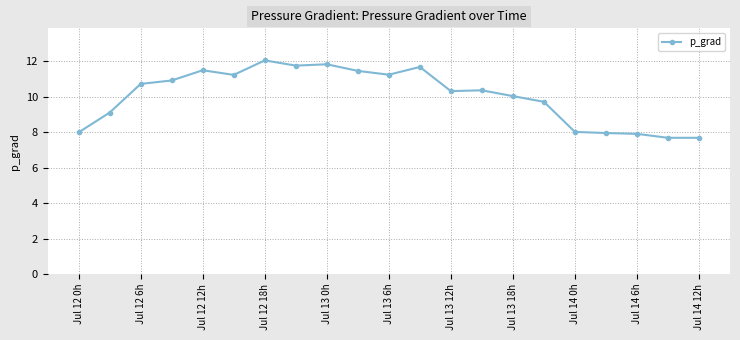

True or false: there are more than 2 points higher than both neighbors.

True